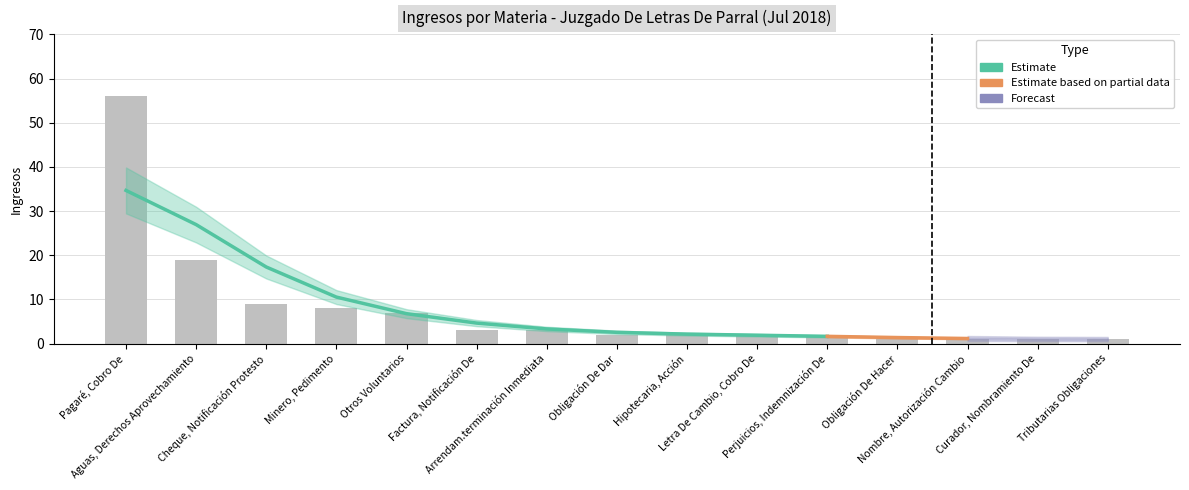

What is the difference between the maximum and minimum values?

55